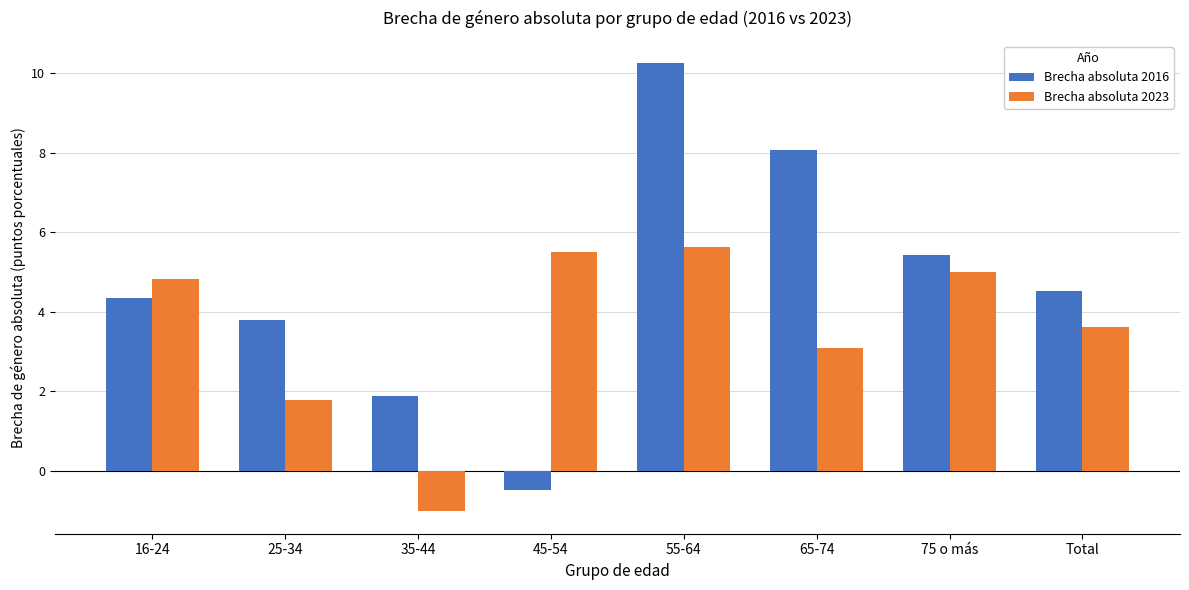

How many values in the Brecha absoluta 2023 series are below 4?

4